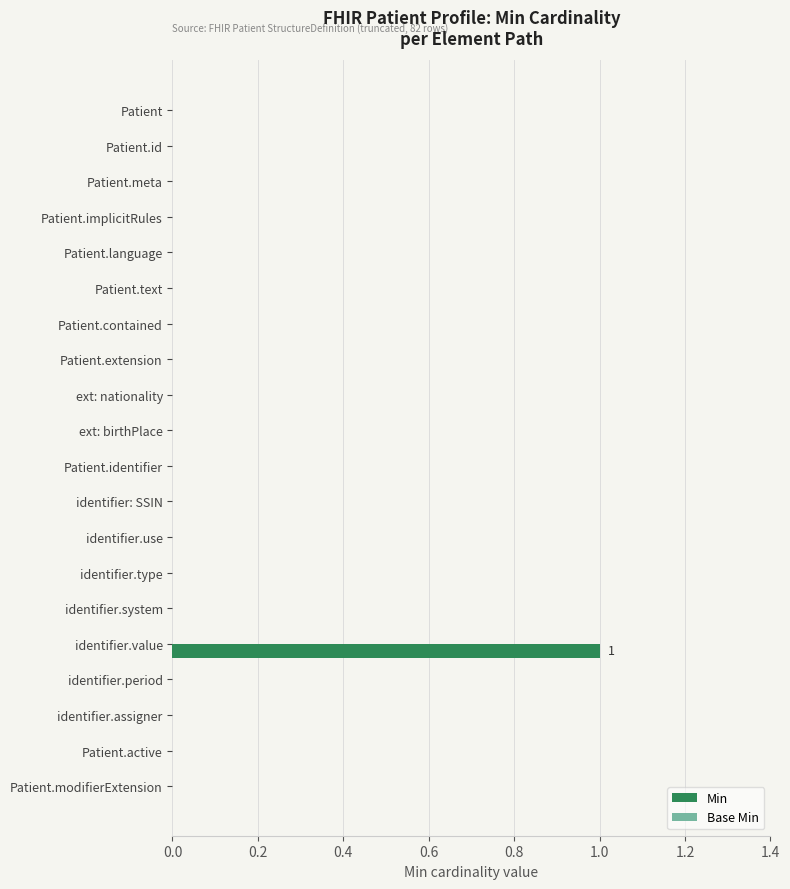

Which category has the highest value across all series?

identifier.value